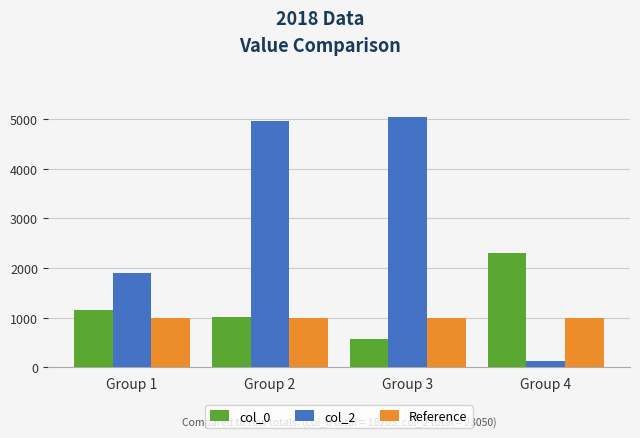

Reading right to left, list all the values displayed in this chart.

col_0: 2310	576	1008	1152
col_2: 120	5040	4970	1900
Reference: 1000	1000	1000	1000